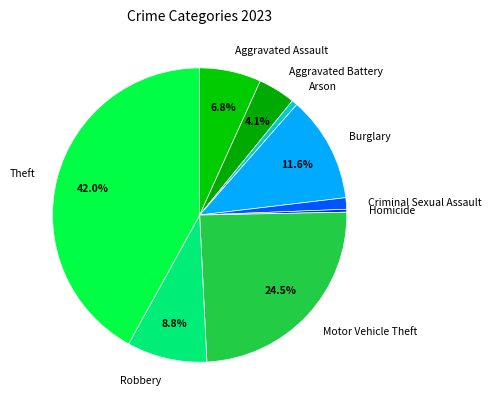

Is it true that Motor Vehicle Theft is 13% of the pie?

False